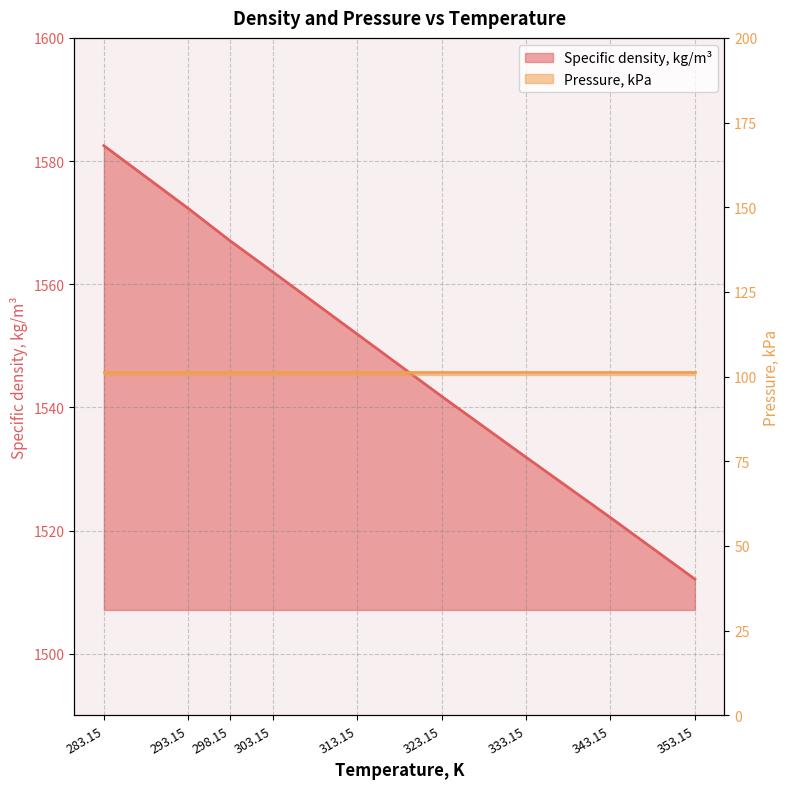

What position from the right is 333.15?

3